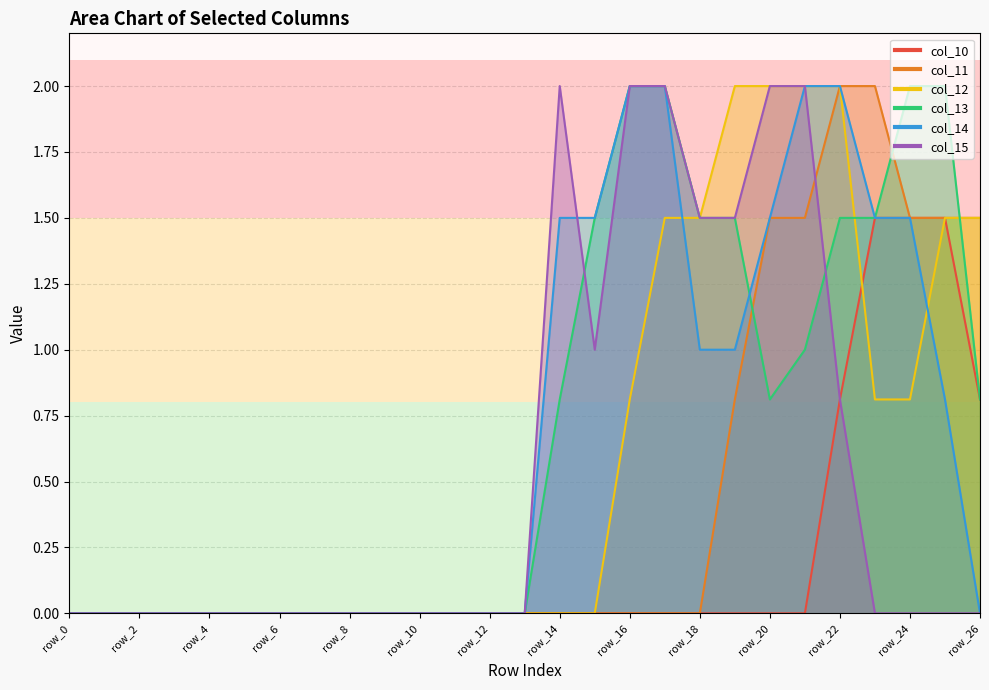

What is the difference between the highest and lowest values at row_14?

2.0